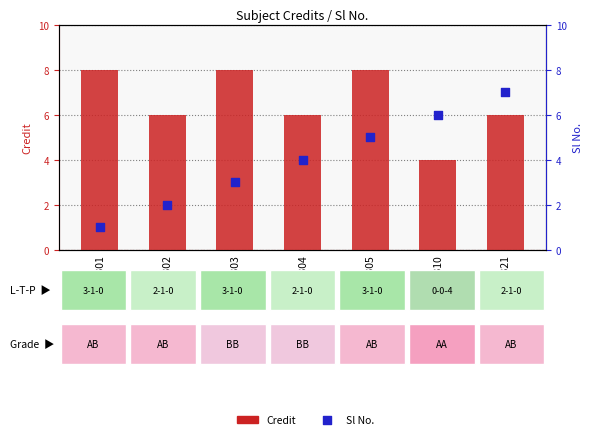

What are all the series names shown in the legend?

Credit, Sl No.